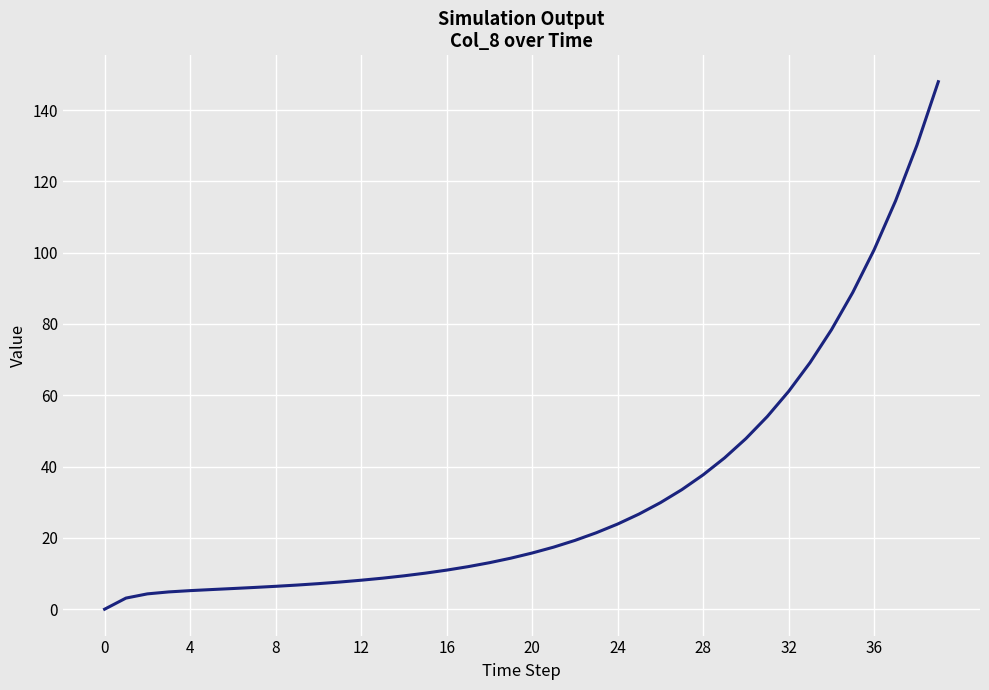

What is the difference between the maximum and minimum values?

147.9